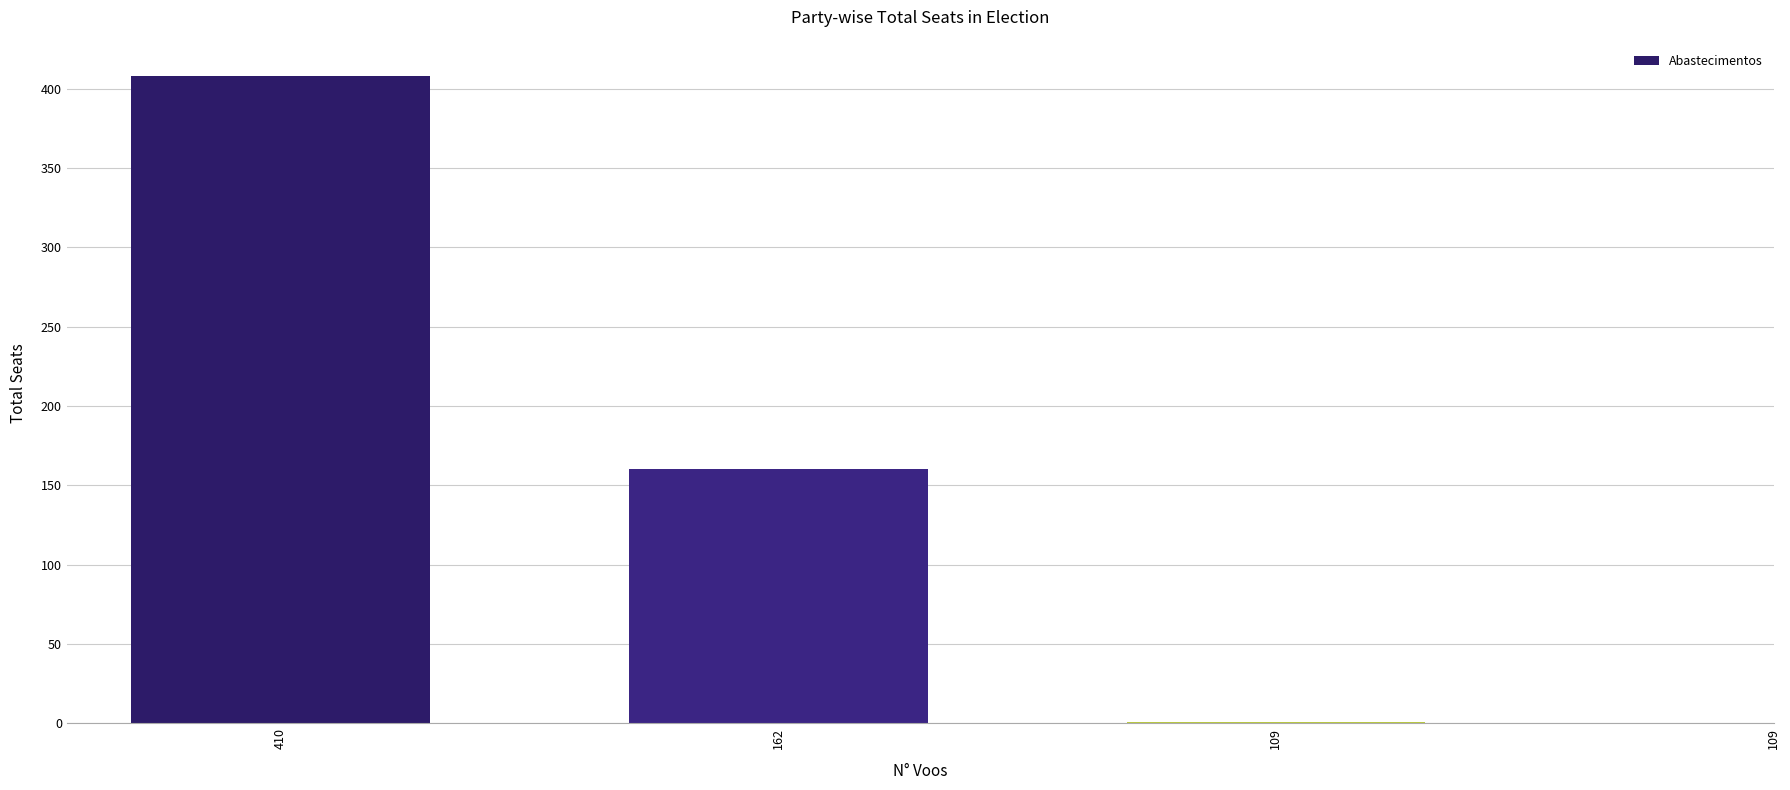

Count the number of data series in this chart.

1